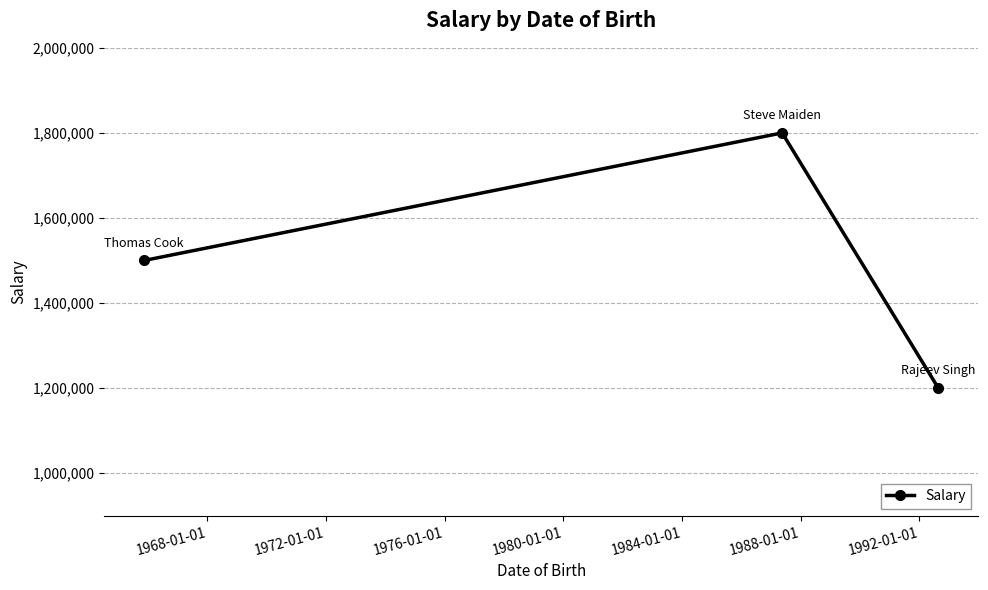

Reading left to right, what are all the values shown in this chart?

1500000	1800000	1200000